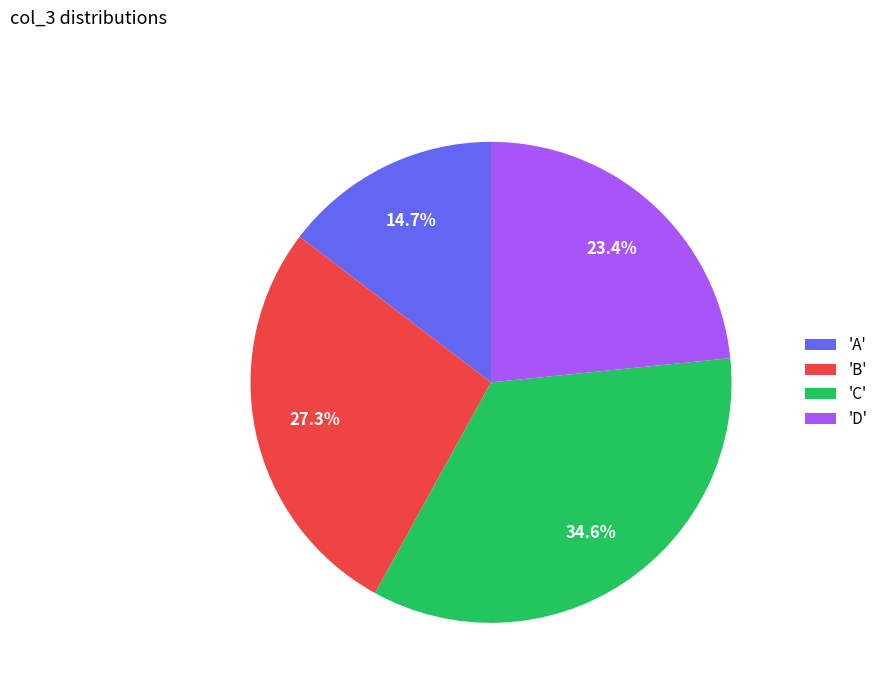

How many slices are in this pie chart?

4